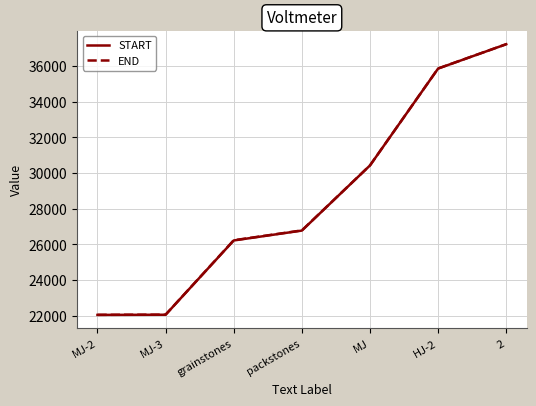

What is the total value across all series at MJ?

60852